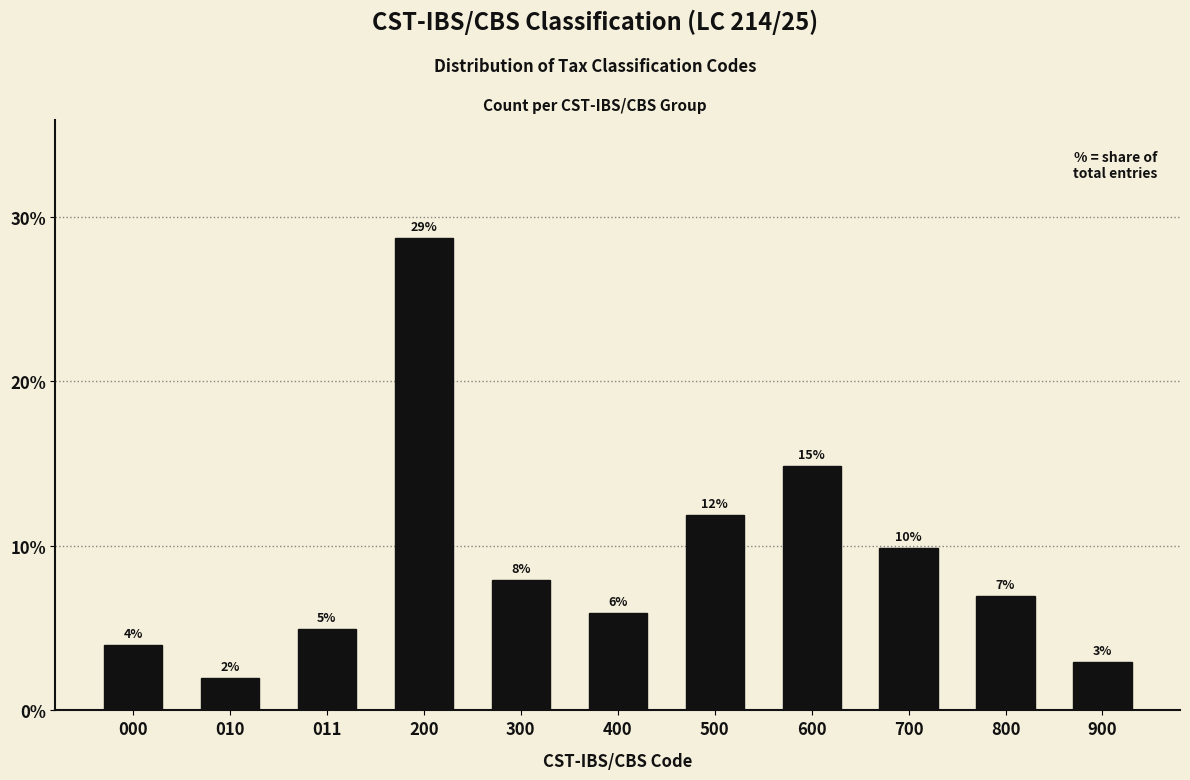

Are the bars horizontal?

No